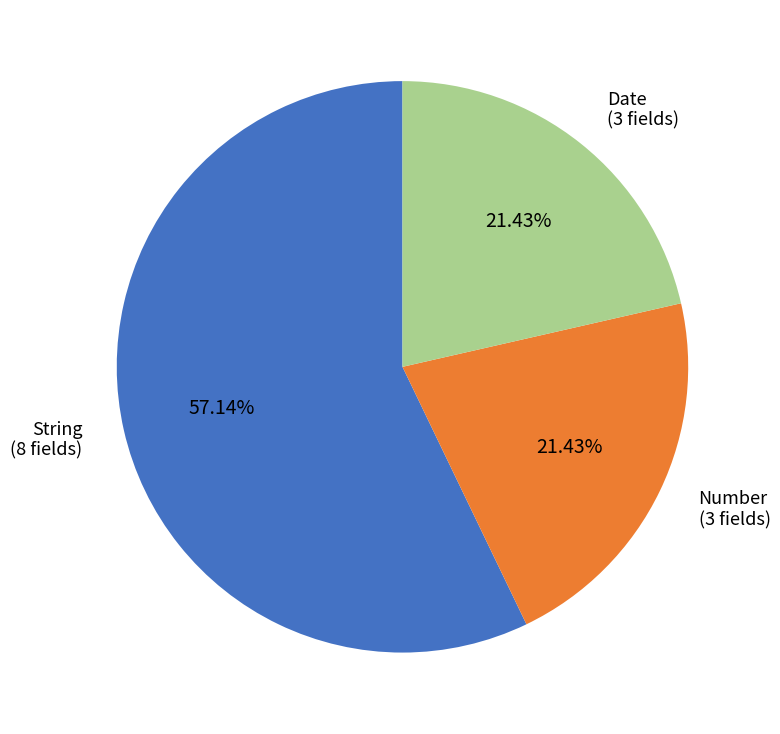

Is there any slice that represents more than half of the pie?

Yes